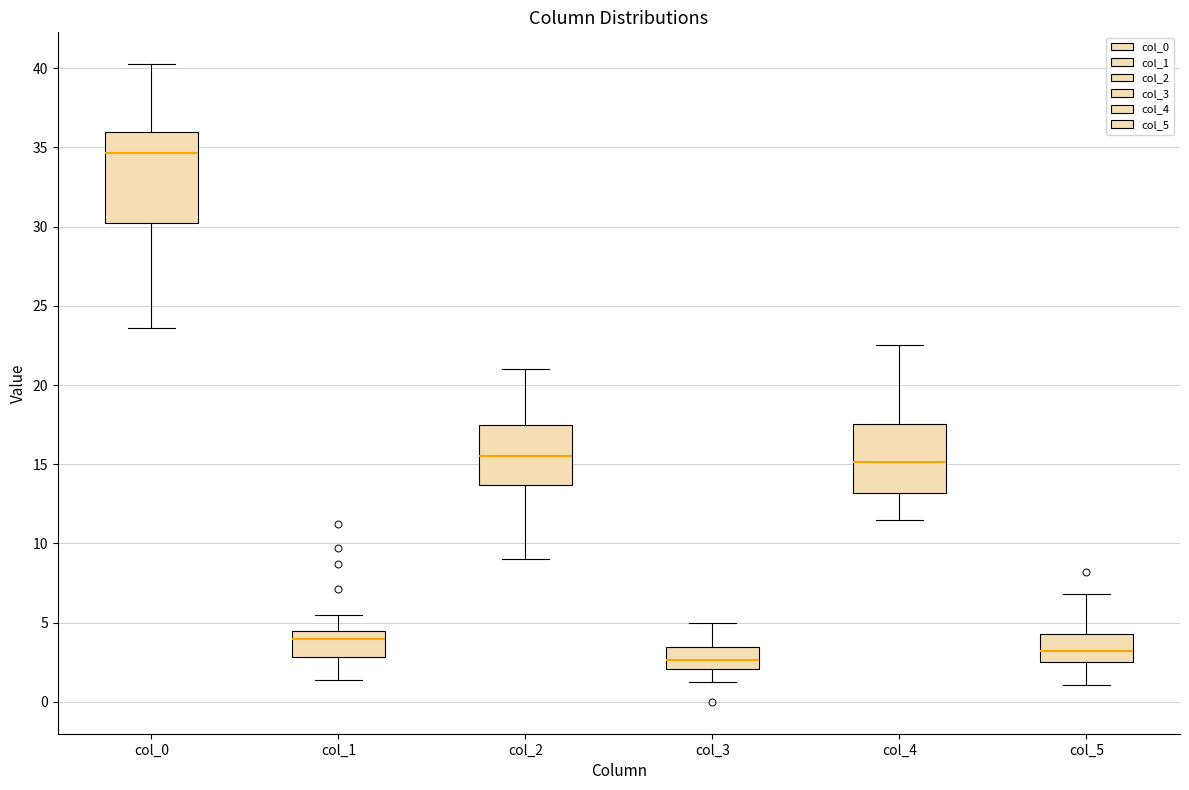

Reading left to right, read every box against the y-axis: the position of its median line, the range the box covers, and the ends of its whiskers. The values are not printed on the chart, so give them approximately, as read against the axis.

col_0: median 34.5, box 30.5 to 36.0, whiskers 23.5 to 40.5
col_1: median 4.0, box 3.0 to 4.5, whiskers 1.5 to 5.5
col_2: median 15.5, box 13.5 to 17.5, whiskers 9.0 to 21.0
col_3: median 2.5, box 2.0 to 3.5, whiskers 1.5 to 5.0
col_4: median 15.0, box 13.0 to 17.5, whiskers 11.5 to 22.5
col_5: median 3.0, box 2.5 to 4.5, whiskers 1.0 to 7.0